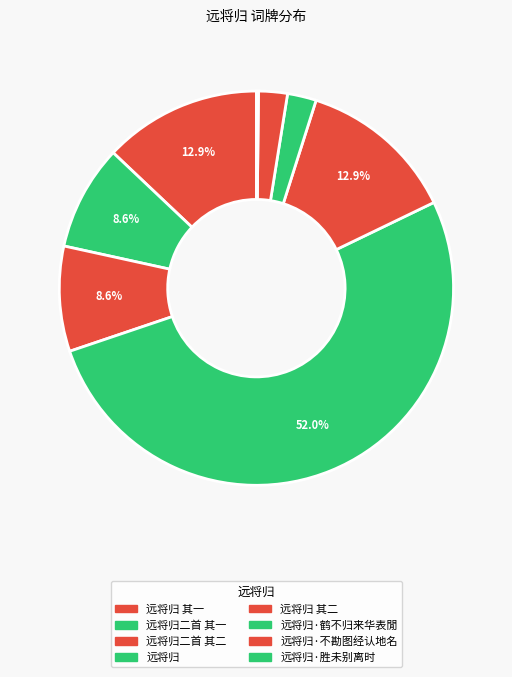

To the nearest percent, what portion does 远将归·鹤不归来华表閒 represent?

2%